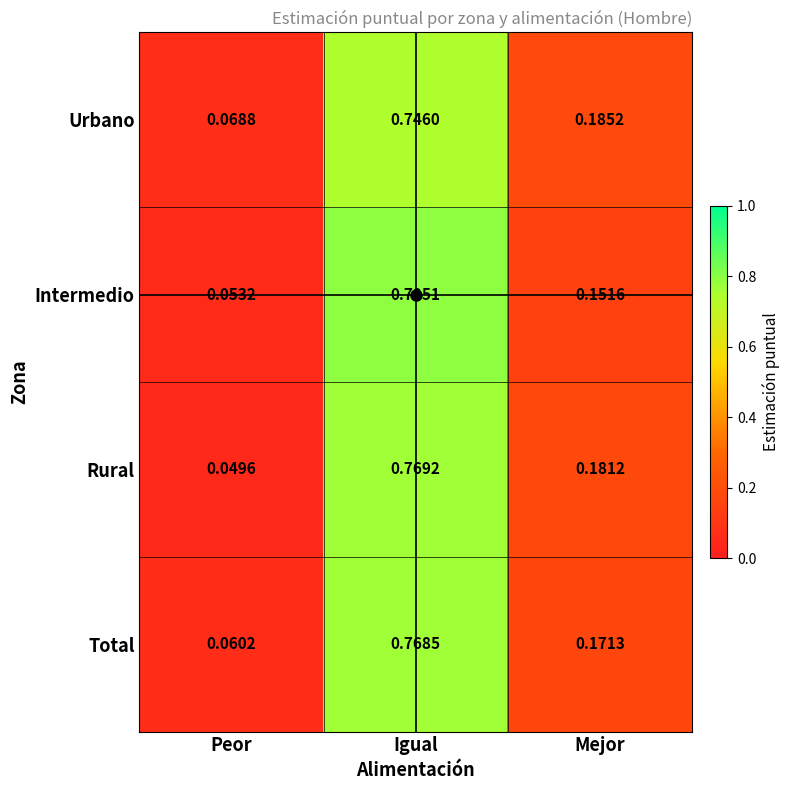

At Mejor, list the series in order from largest to smallest.

Urbano, Rural, Total, Intermedio